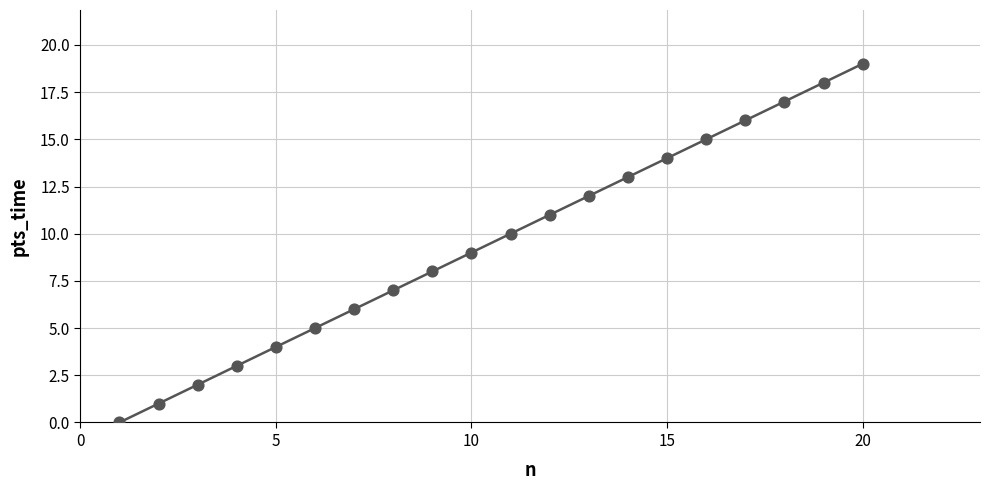

What is the range of Y values (max minus min)?

19